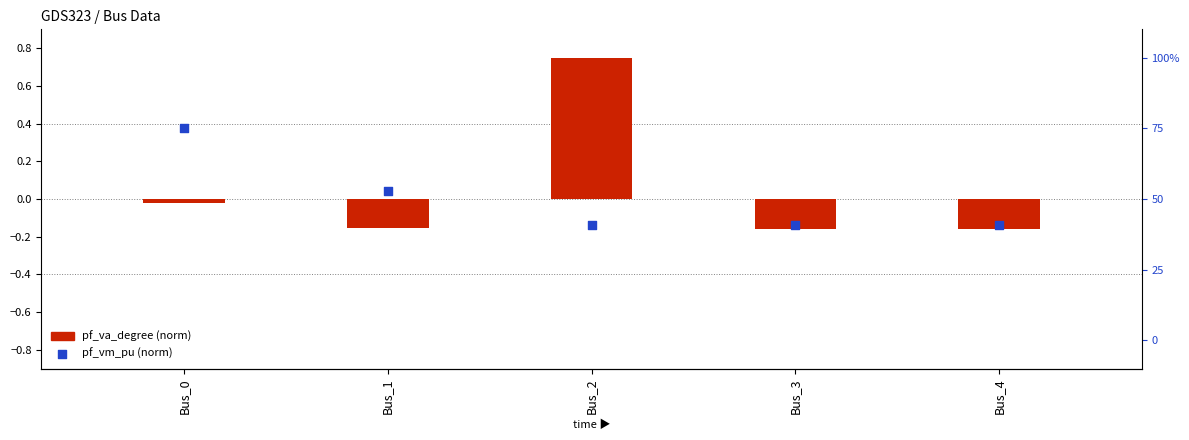

Which series has the largest total across all categories?

pf_va_degree (norm)